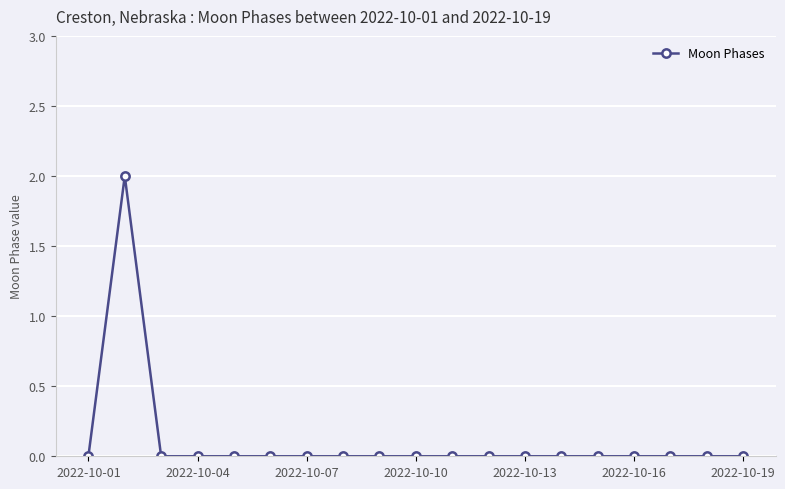

Reading right to left, extract all data points from this chart.

0	0	0	0	0	0	0	0	0	0	0	0	0	0	0	0	0	2	0